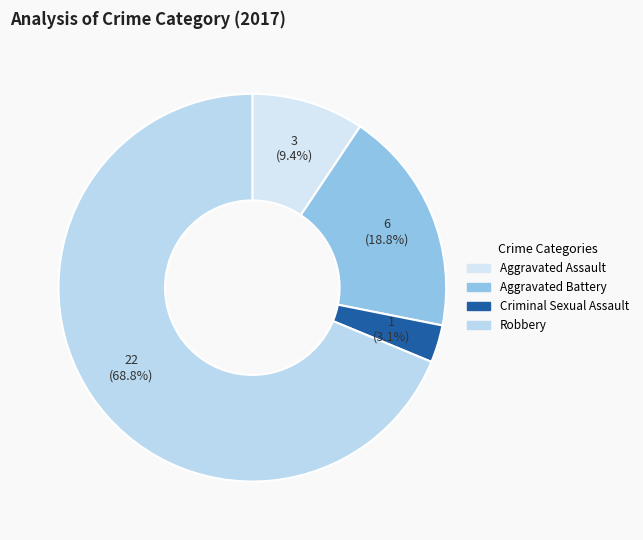

Does Robbery account for over 50% of the chart?

Yes